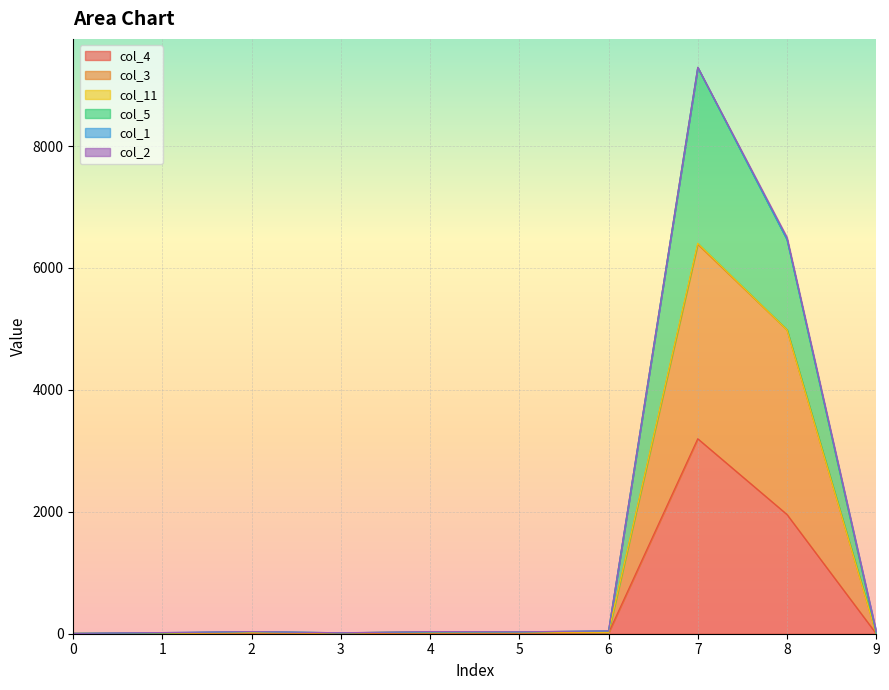

Which series changed the most between 1 and 5?

col_5